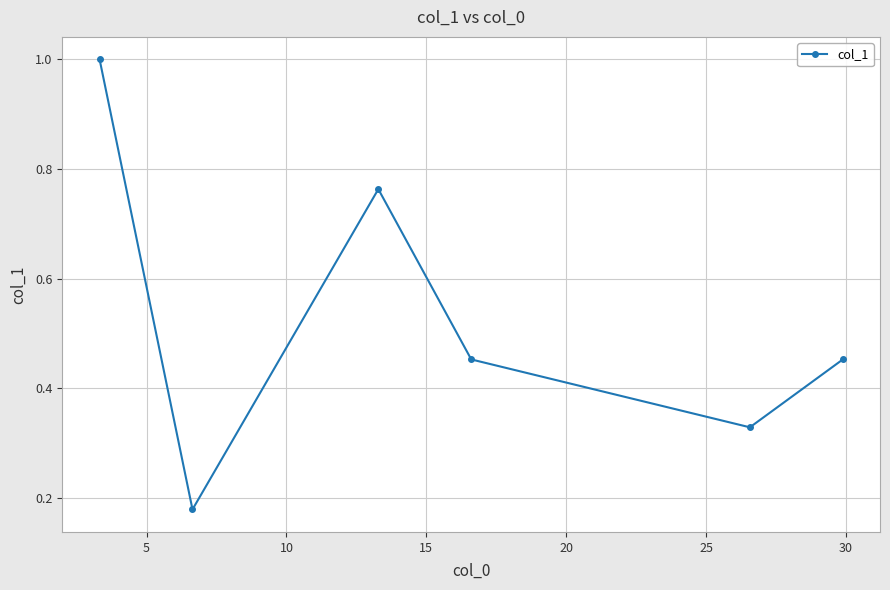

How many points are lower than both their immediate neighbors (excluding endpoints)?

2